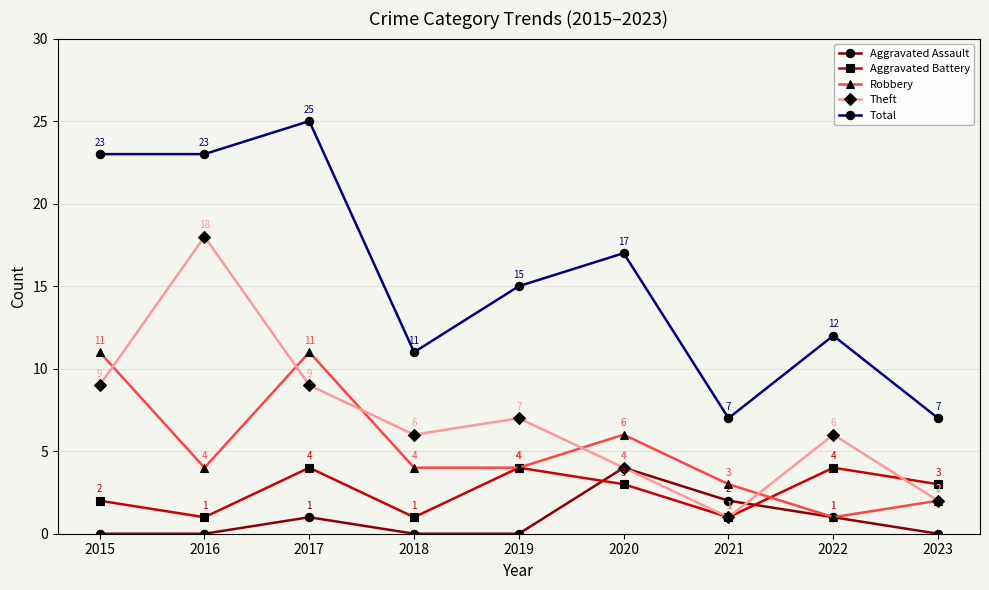

True or false: Robbery has more than 2 points higher than both neighbors.

False